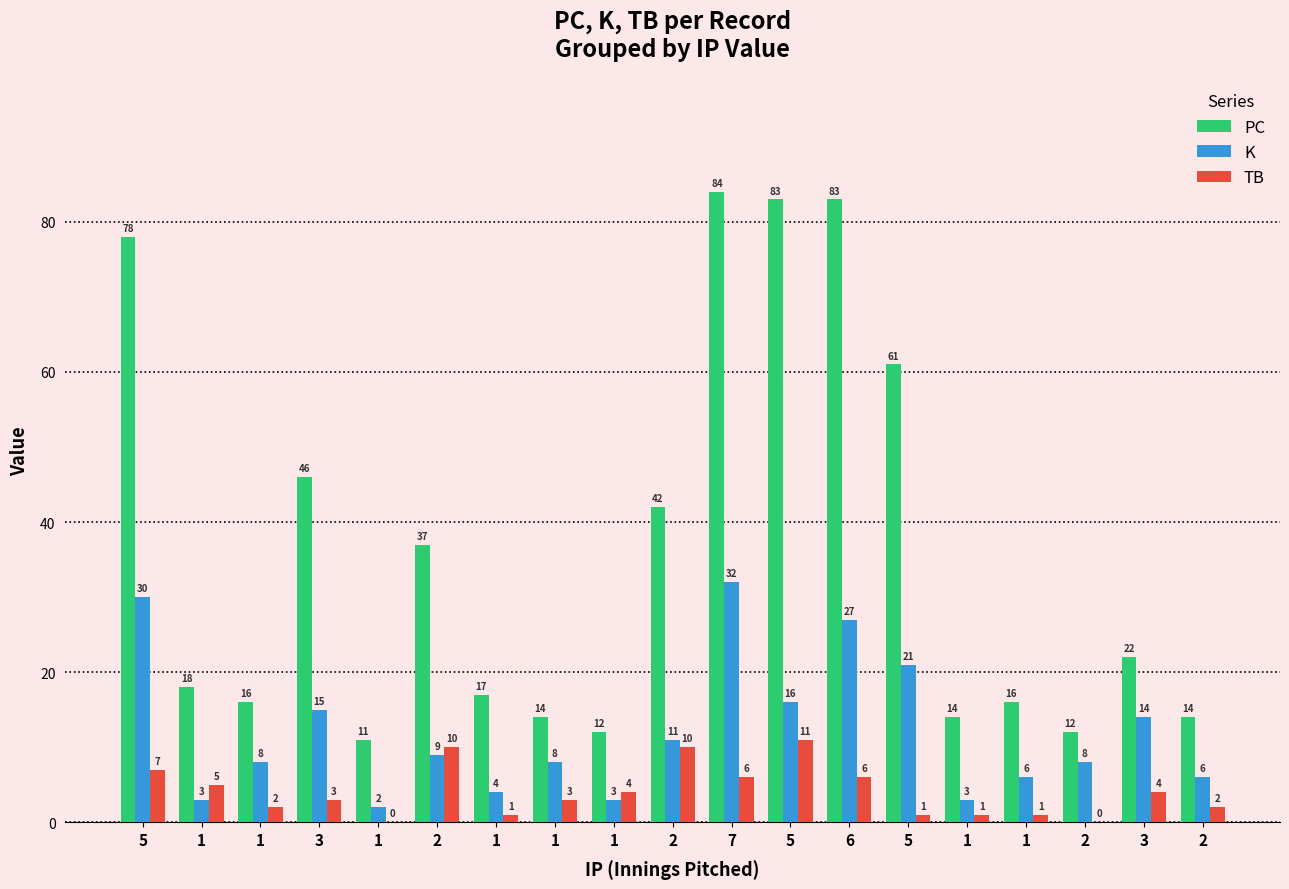

Is it true that K equals 6 at 2?

True